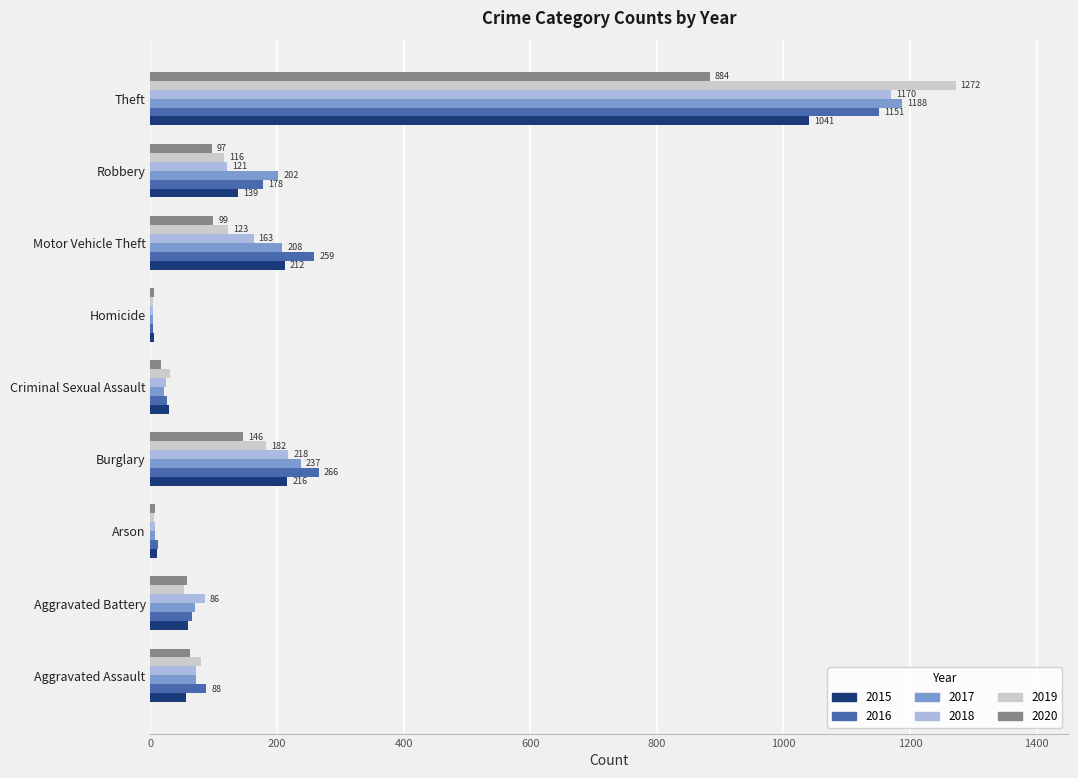

How many series are shown in this chart?

6